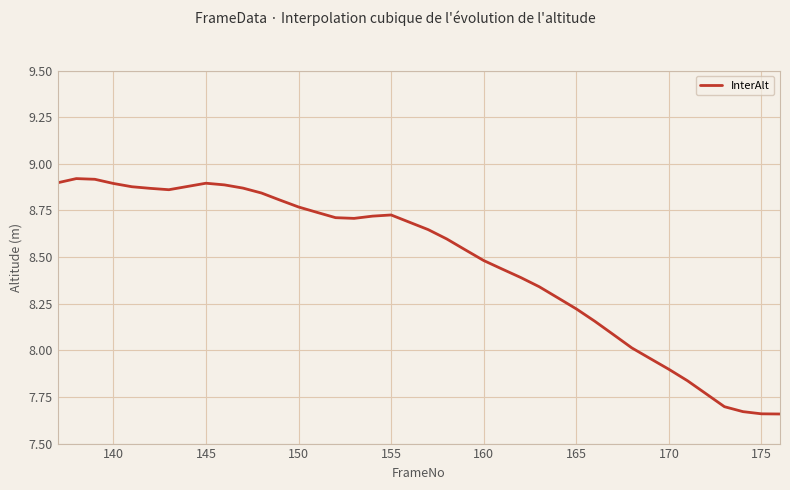

Does the chart have visible grid lines?

Yes